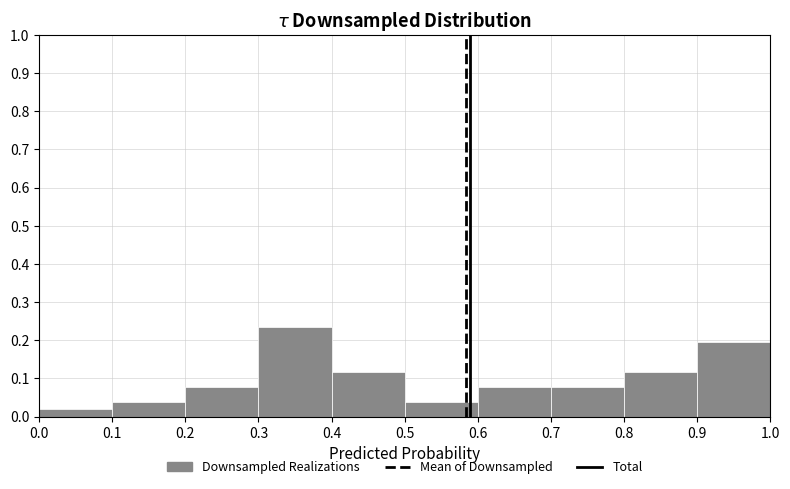

Reading left to right, list every bar in this chart as the range it spans on the x-axis followed by its height. The values are not printed on the chart, so give them approximately, as read against the axis.

0.0 to 0.1: 0.02
0.1 to 0.2: 0.04
0.2 to 0.3: 0.08
0.3 to 0.4: 0.24
0.4 to 0.5: 0.12
0.5 to 0.6: 0.04
0.6 to 0.7: 0.08
0.7 to 0.8: 0.08
0.8 to 0.9: 0.12
0.9 to 1.0: 0.20